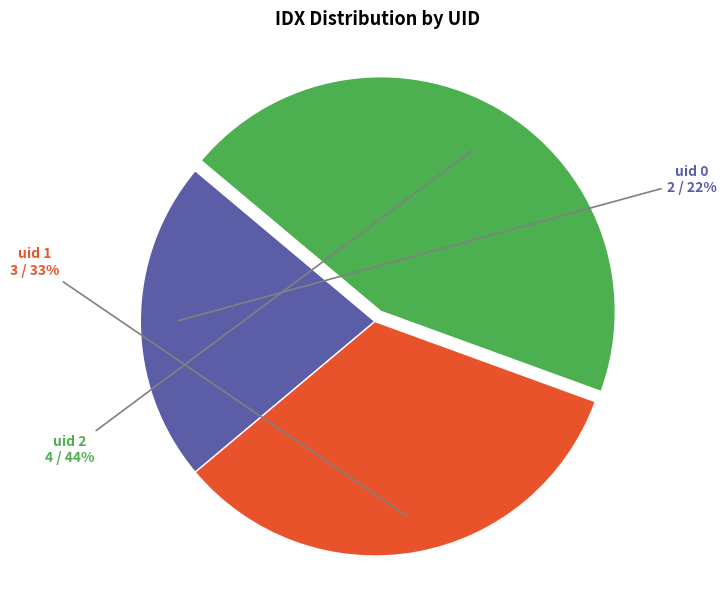

Is there any slice that represents more than half of the pie?

No